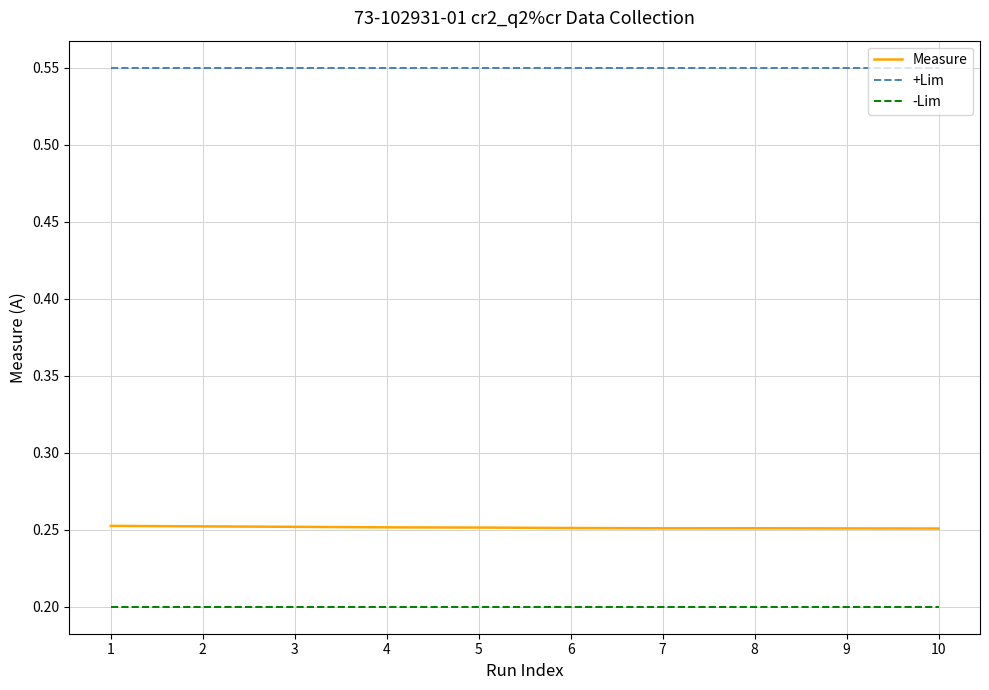

True or false: -Lim and +Lim intersect in this chart.

False